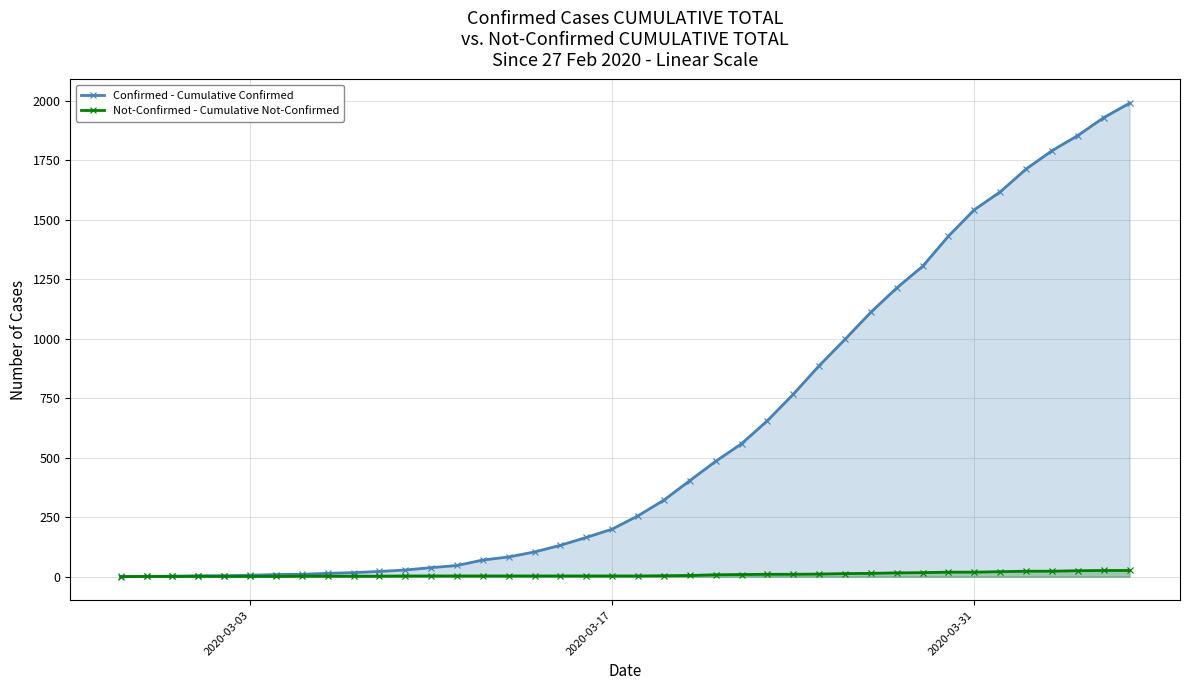

List the series in order of their overall mean, highest first.

Confirmed - Cumulative Confirmed, Not-Confirmed - Cumulative Not-Confirmed